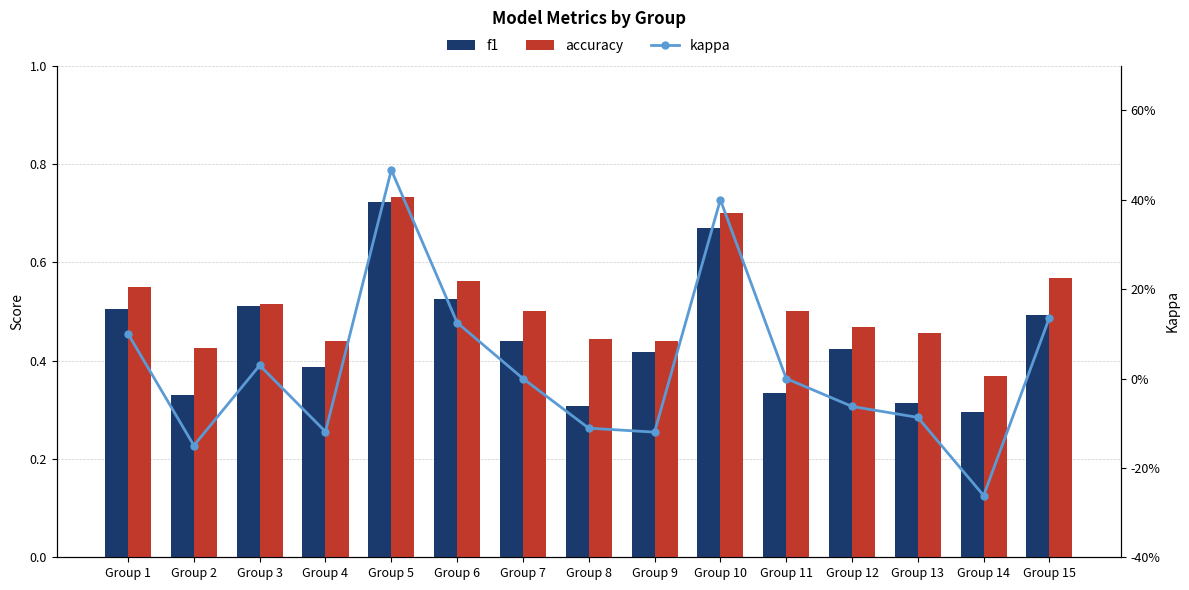

At which category is the sum across all series the highest?

Group 5